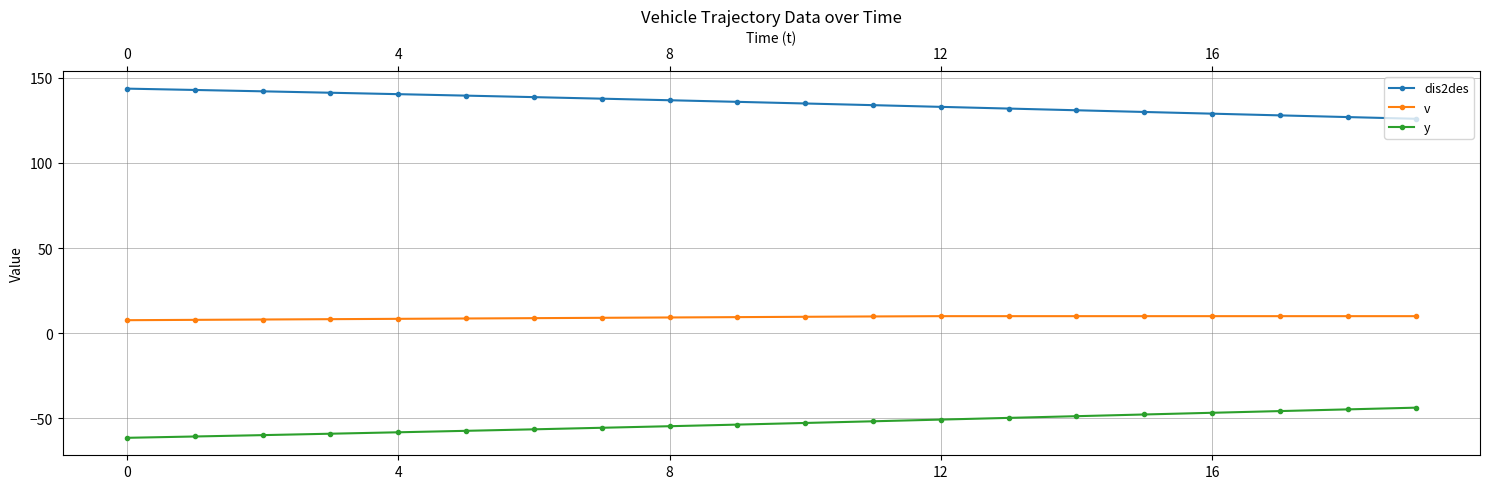

At how many categories does at least one series exceed 0?

20